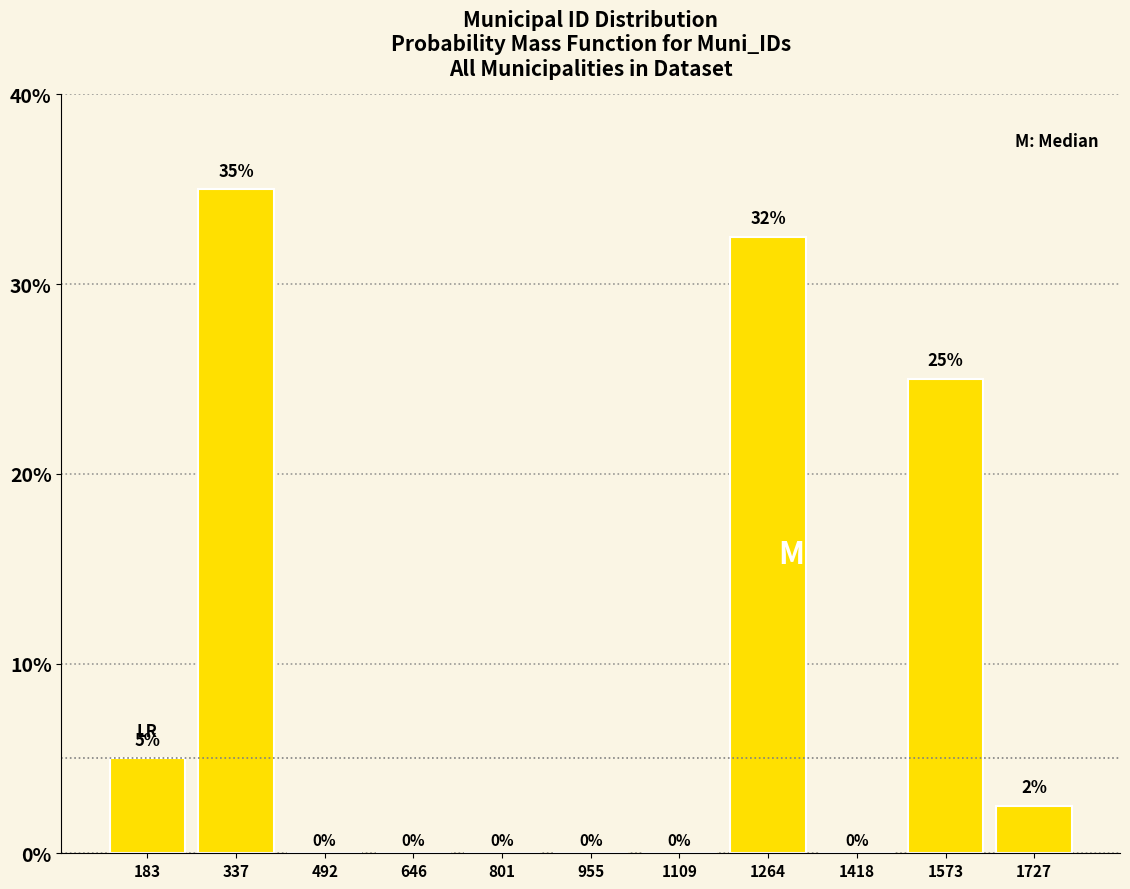

Which range on the x-axis has the tallest bar?

260 to 420